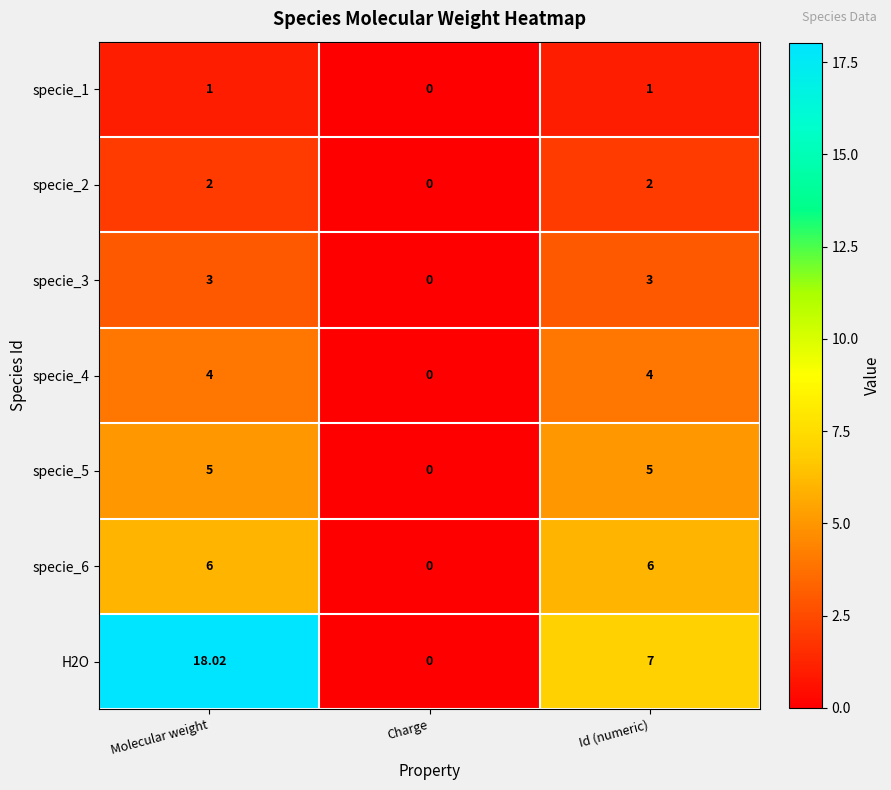

How many categories are shown in the chart?

3